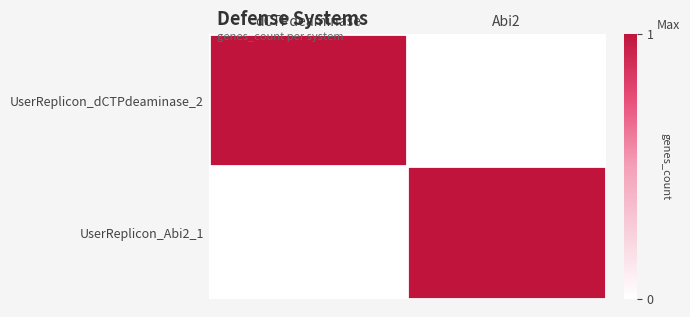

List the series in order of their peak value, lowest first.

UserReplicon_dCTPdeaminase_2, UserReplicon_Abi2_1